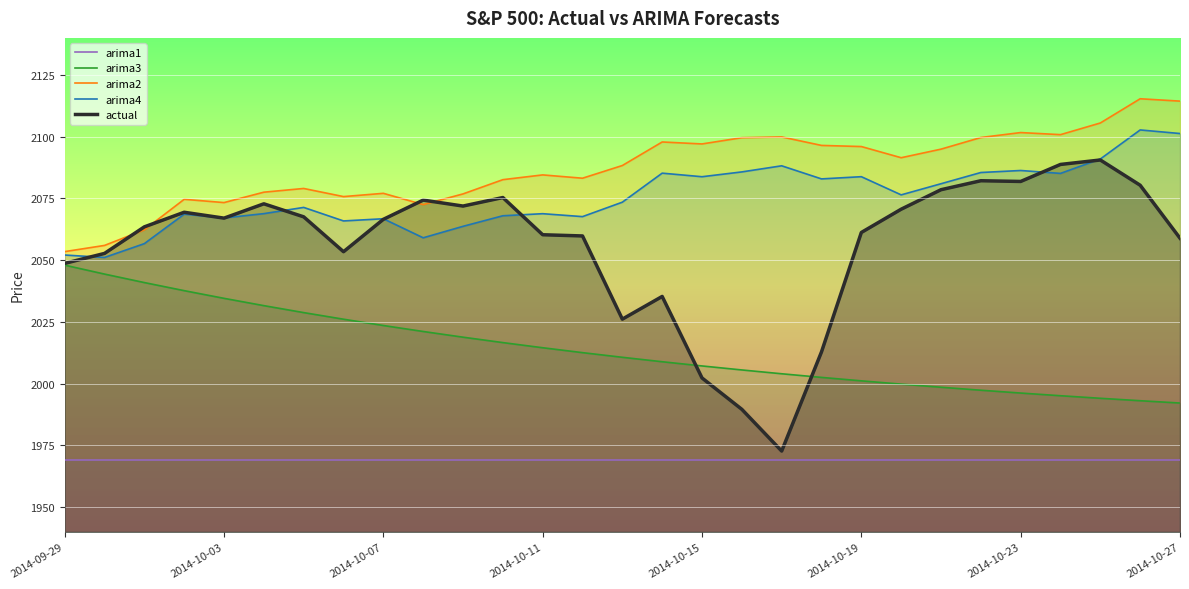

Which series changed the most between 10 and 14?

actual